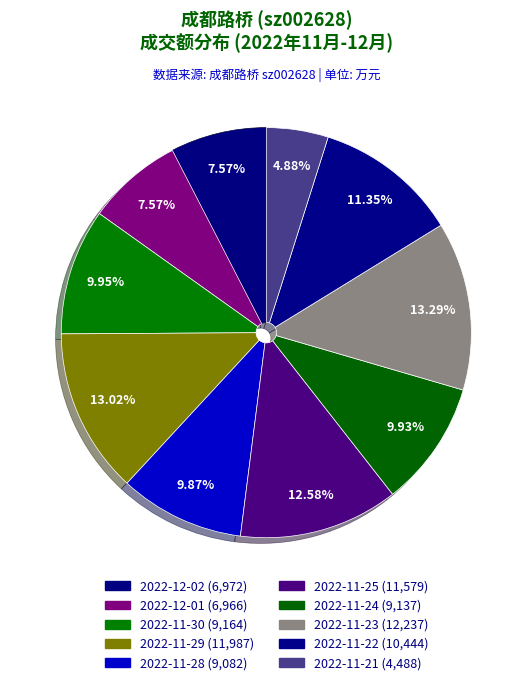

What is the smallest slice in the pie chart?

2022-11-21